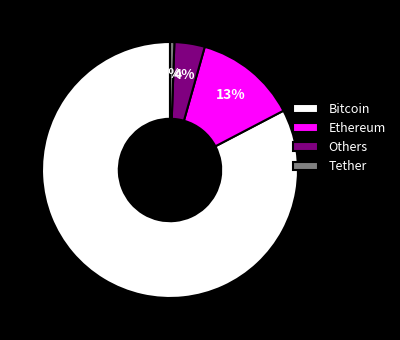

How many slices are in this pie chart?

4